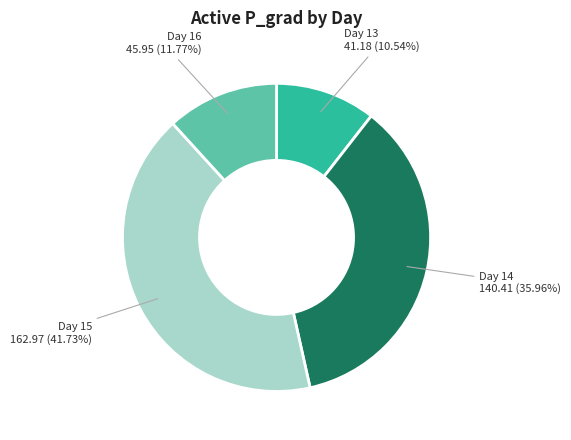

Combined, do Day 16 45.95 (11.77%) and Day 15 162.97 (41.73%) account for over 50%?

Yes